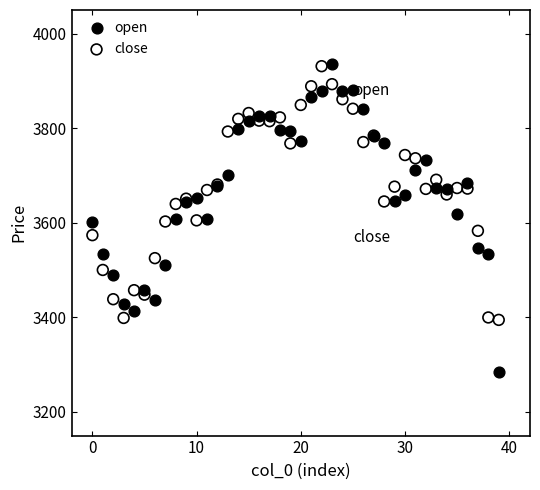

Which series has the widest spread of Y values?

open